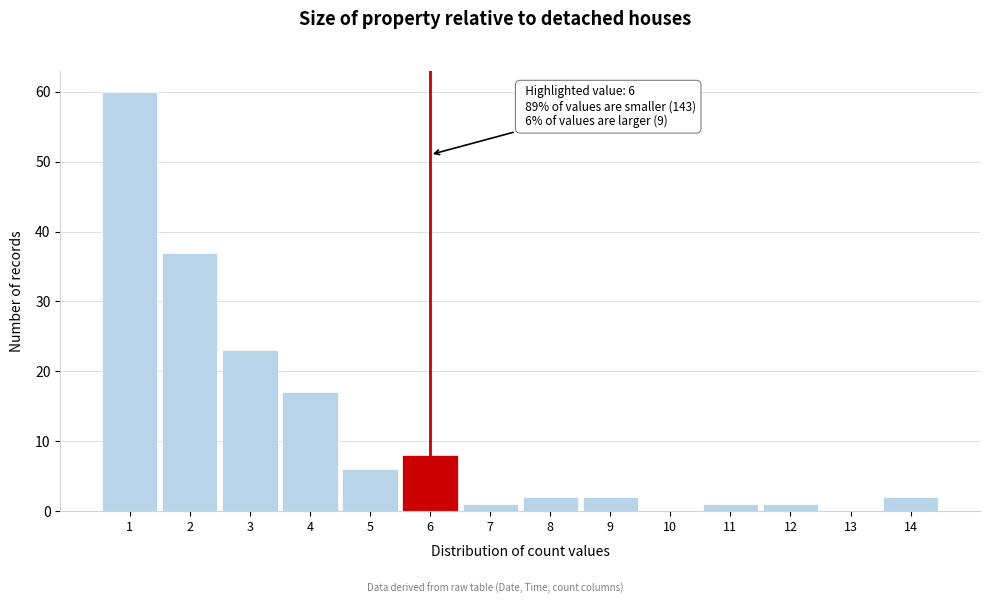

Which range on the x-axis has the tallest bar?

0.5 to 1.5